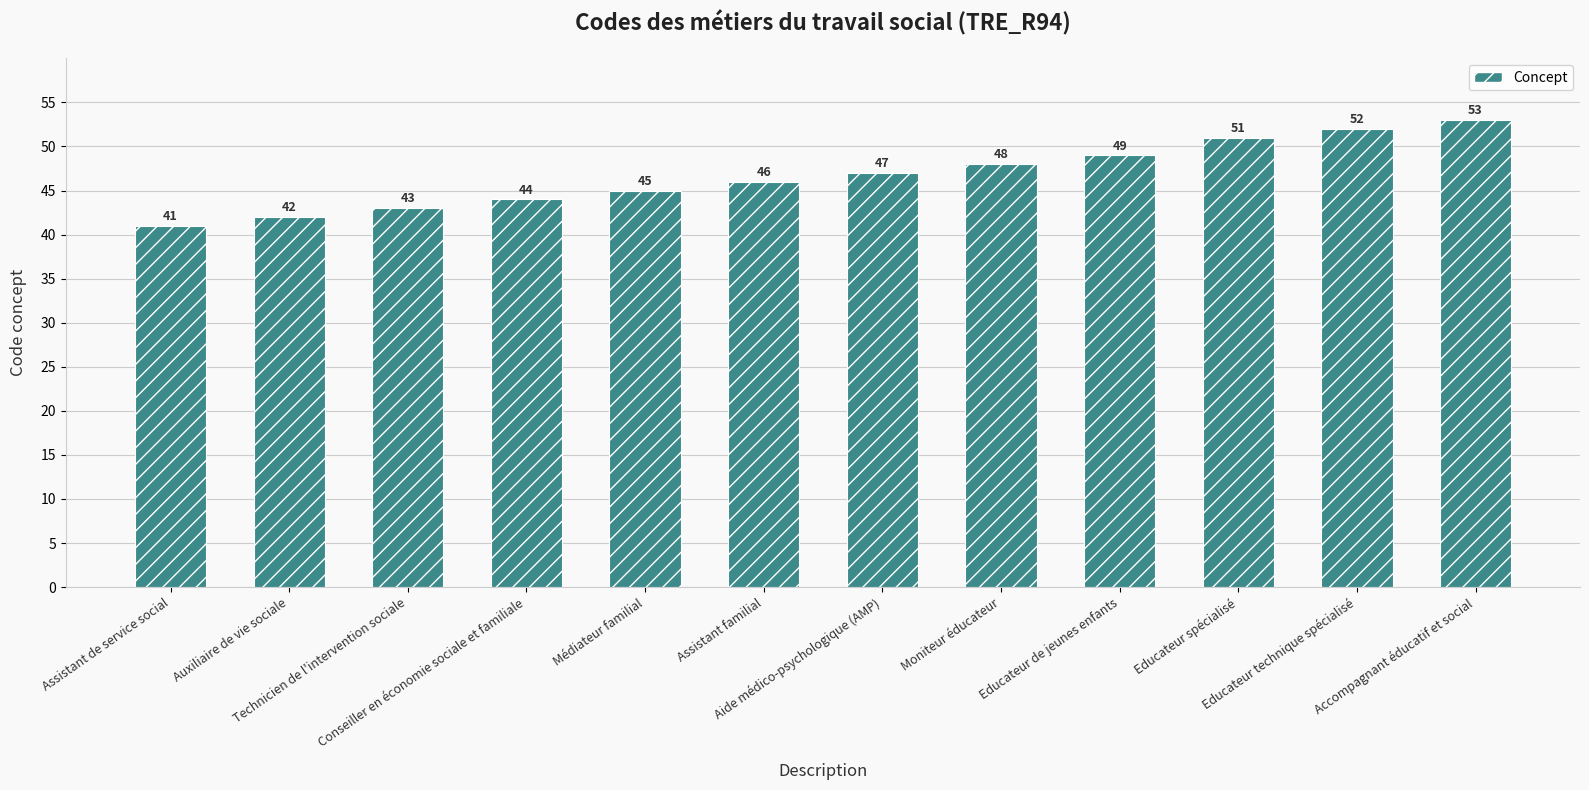

What is the difference between the values at Moniteur éducateur and Assistant familial?

2